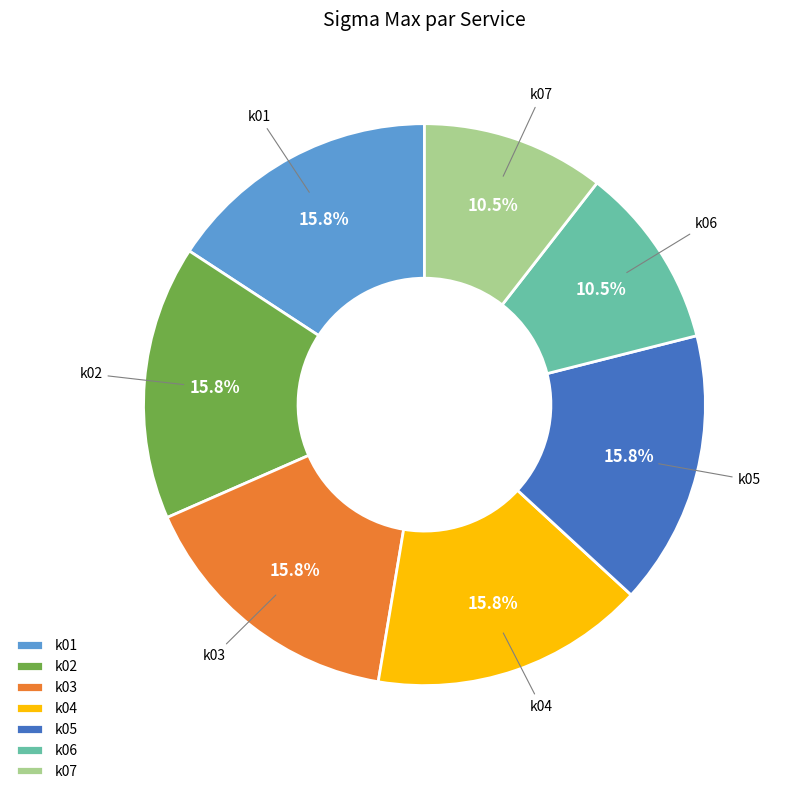

Is there a majority slice in this chart?

No